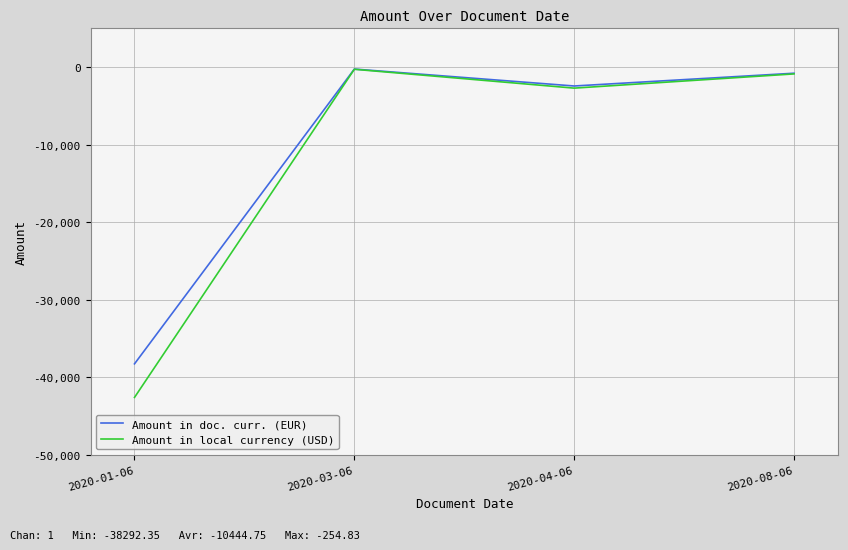

Which series has the widest spread of values?

Amount in local currency (USD)